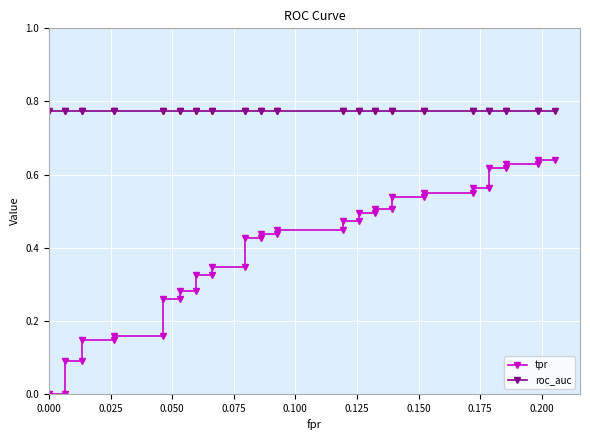

True or false: tpr and roc_auc intersect in this chart.

False